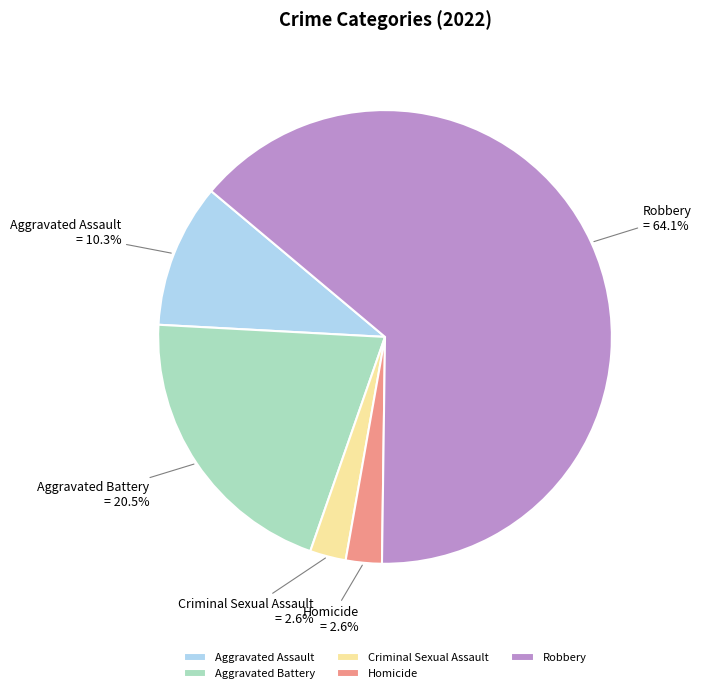

Which category has the biggest portion of the pie?

Robbery